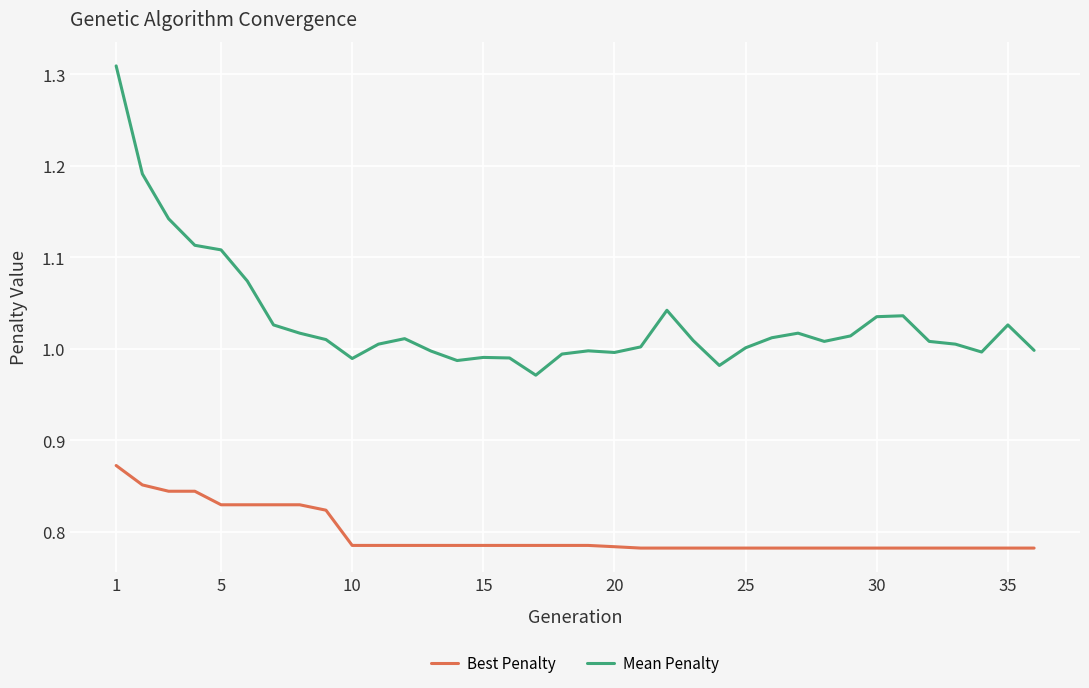

Rank the series by their maximum value, from highest to lowest.

Mean Penalty, Best Penalty